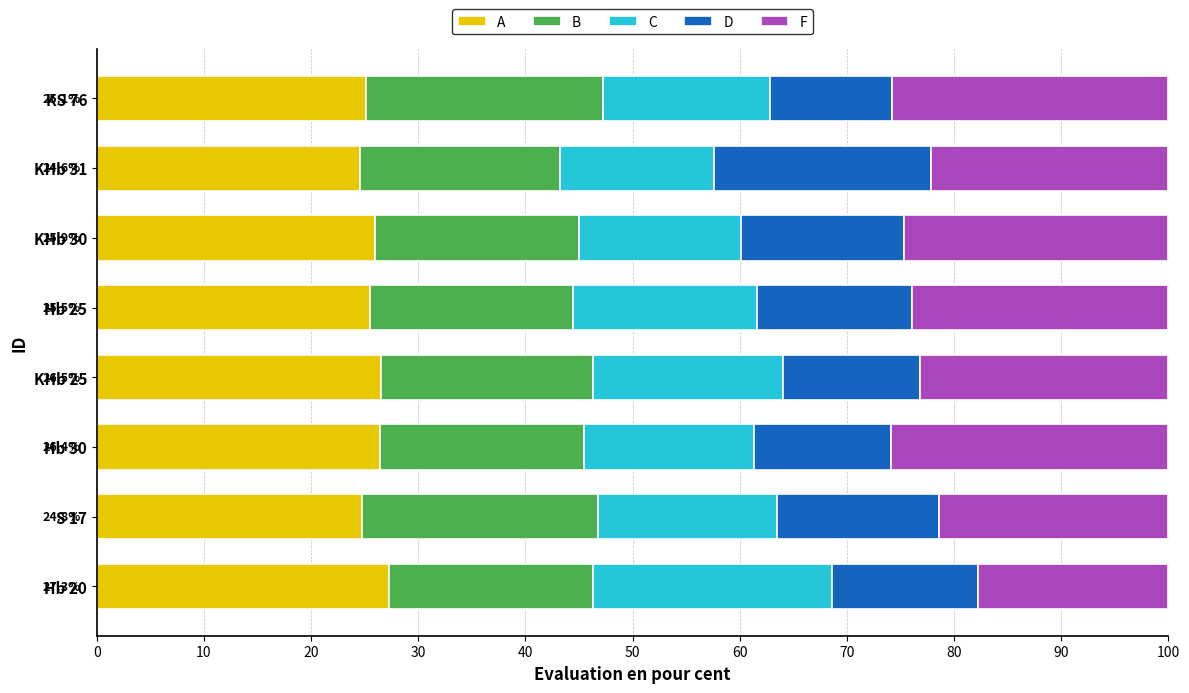

What is the lowest value of the A series?

24.6